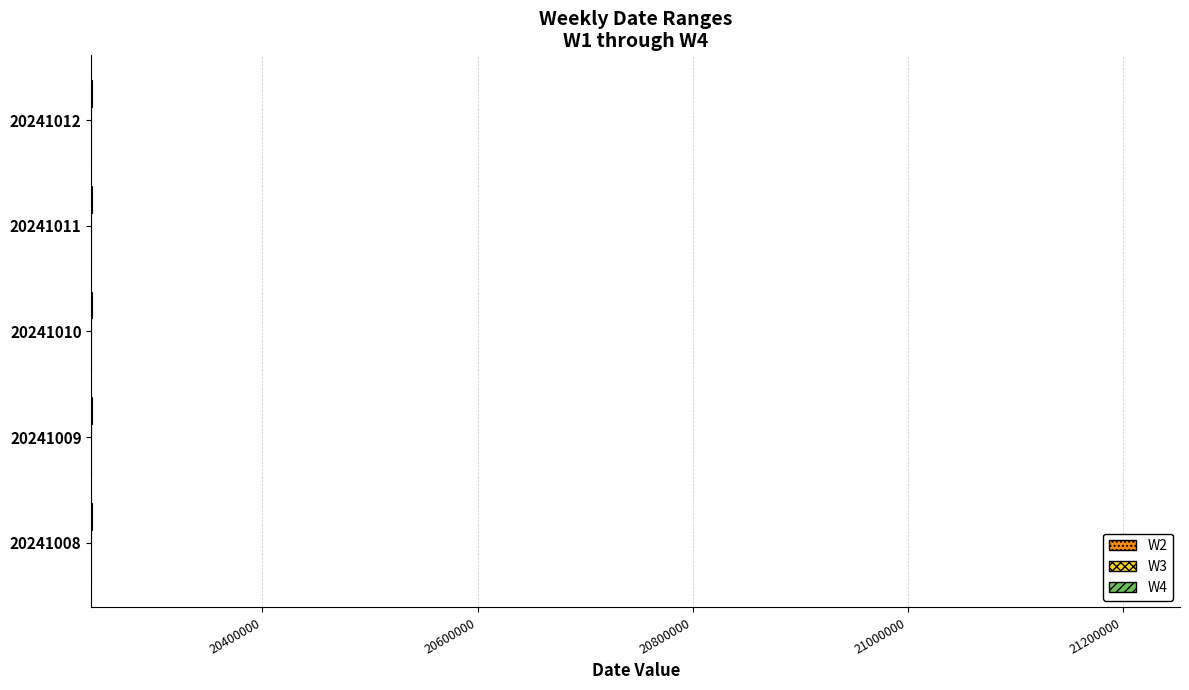

Rank the series by their average value, from lowest to highest.

W2, W3, W4